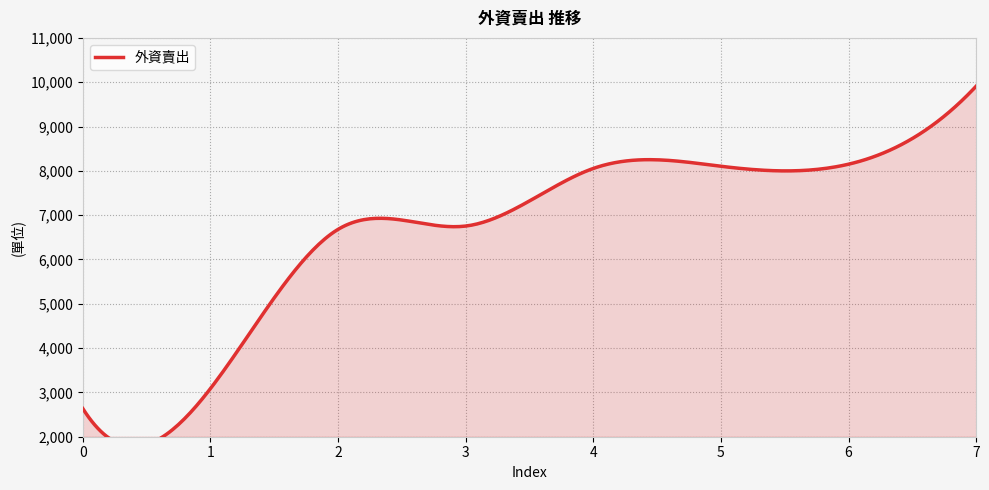

Which category has the highest value across all series?

7